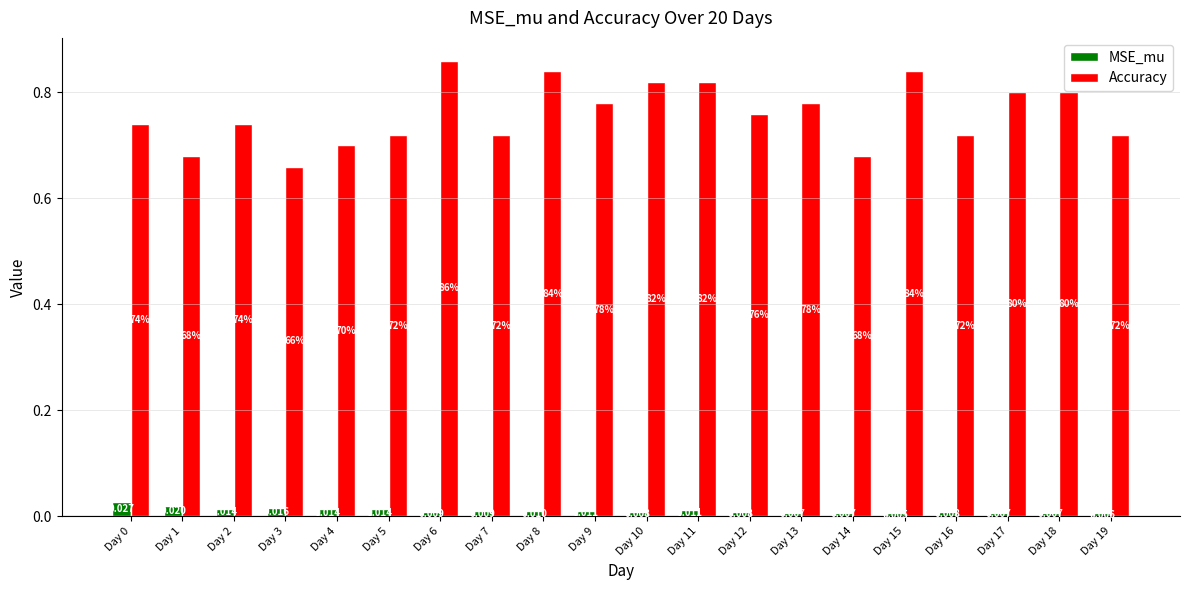

List the series in order of their peak value, lowest first.

MSE_mu, Accuracy